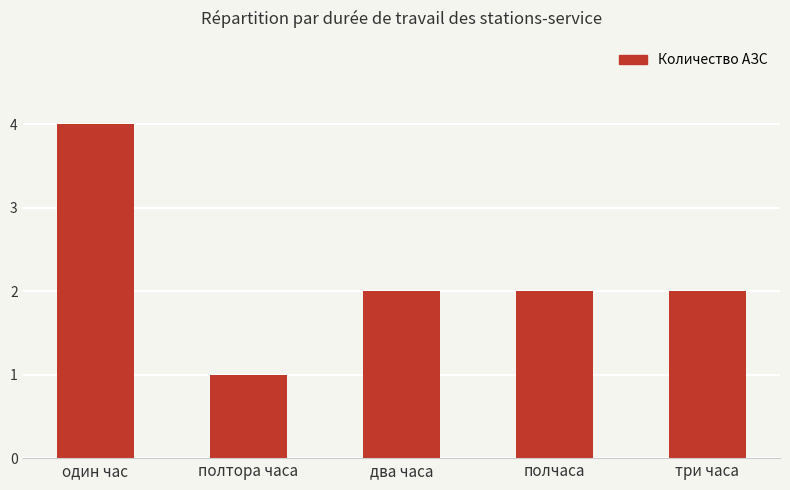

How many series are shown in this chart?

1